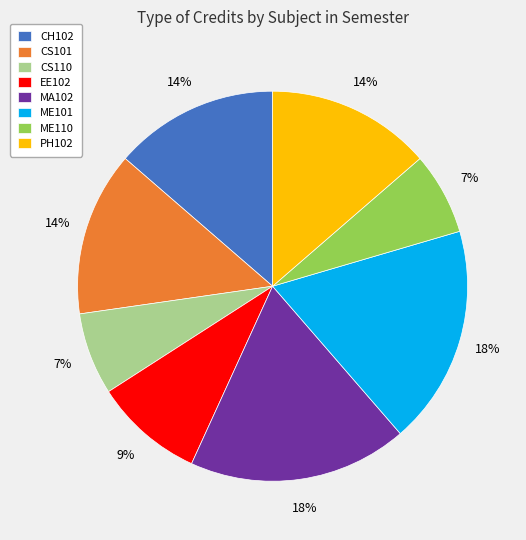

Is it true that CS110 is 7% of the pie?

True